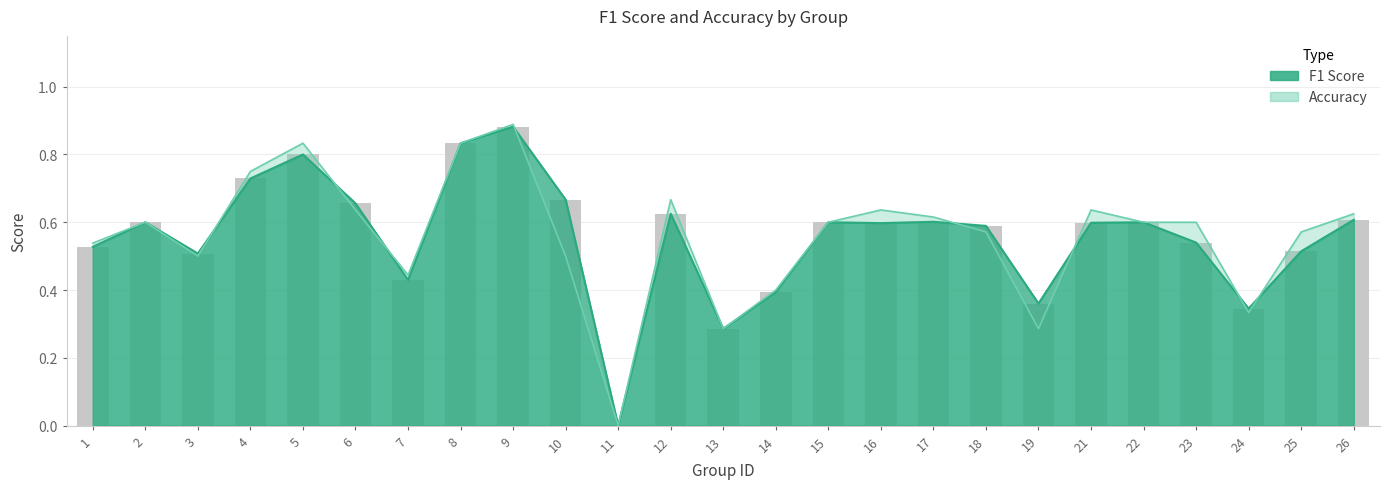

What is the difference between the second highest and minimum values in the accuracy series?

0.8